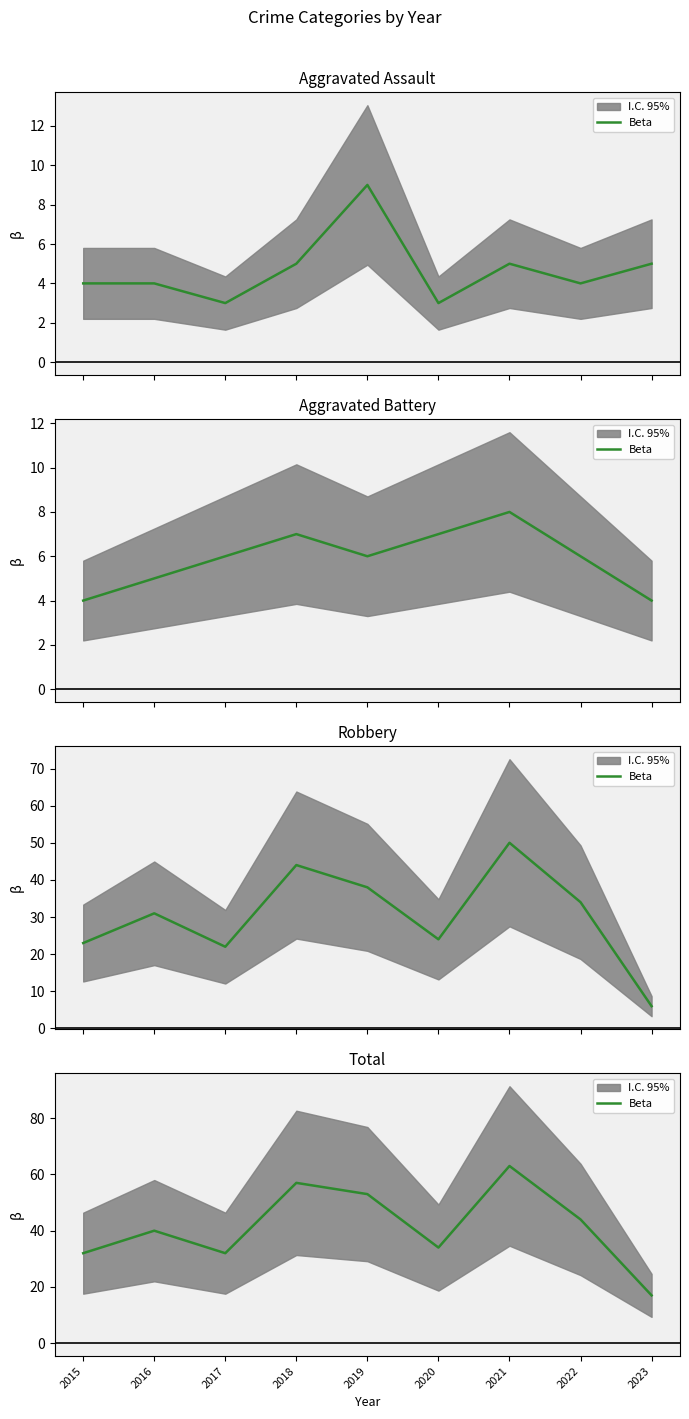

List the labels in order of value, smallest first.

2023, 2015, 2017, 2020, 2016, 2022, 2019, 2018, 2021